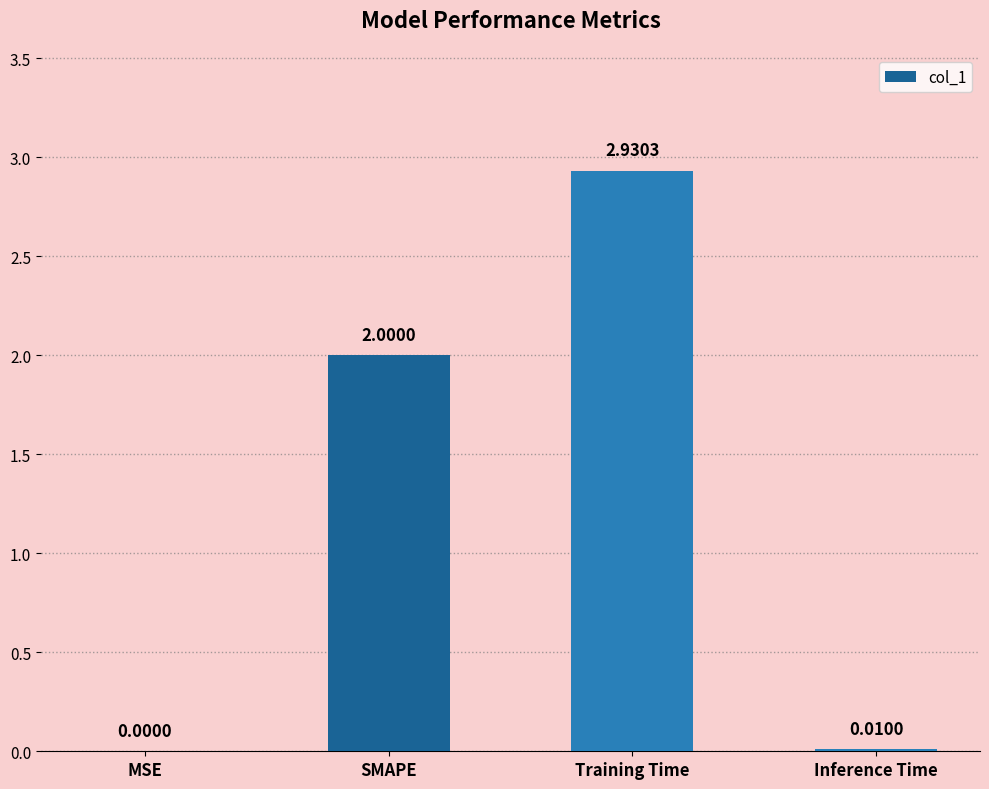

What is the change in value from SMAPE to Inference Time?

-2.0